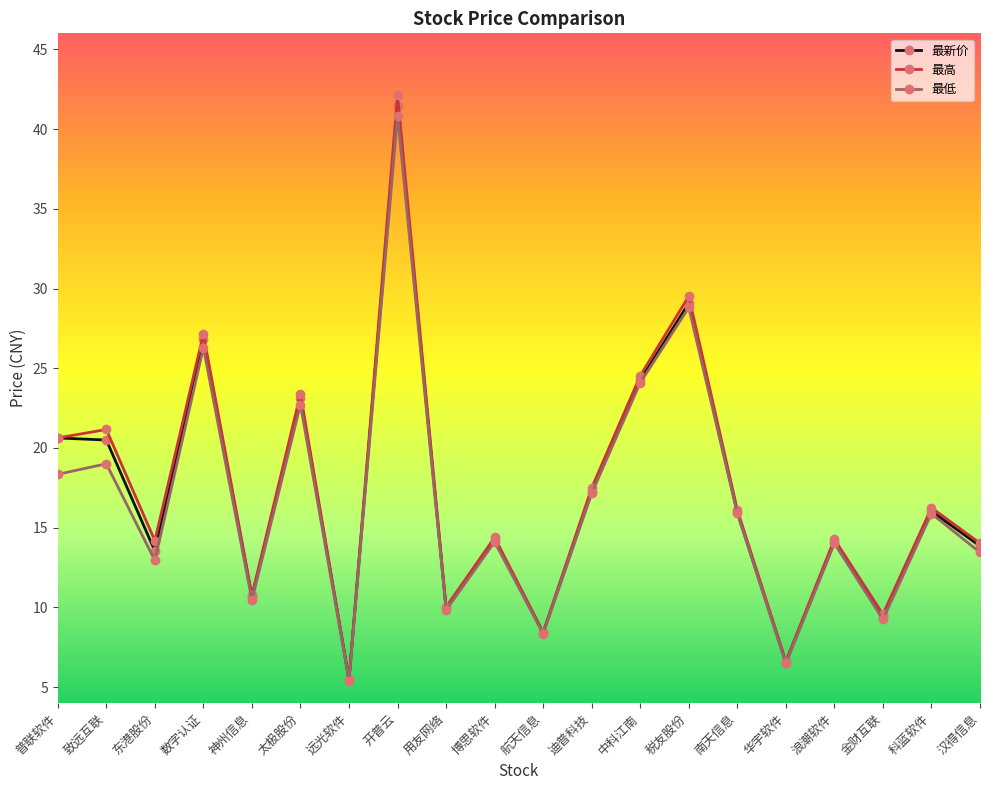

The value of 最新价 at 数字认证 is 41.7. True or false?

False